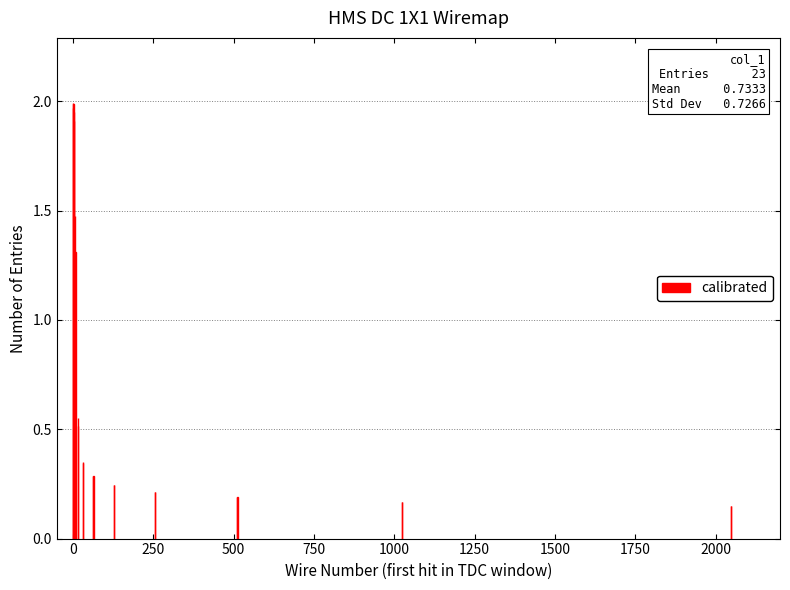

What is the difference between the maximum and minimum values?

1.8